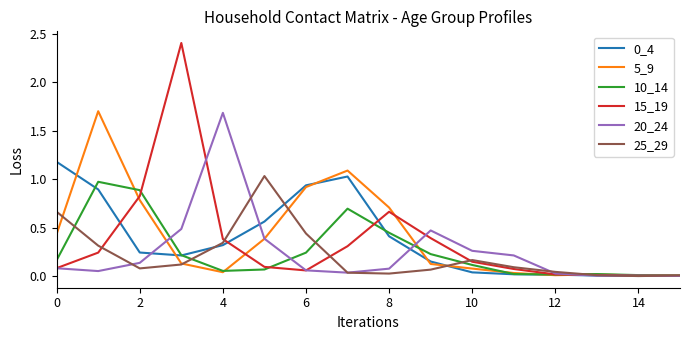

True or false: 15_19 has more than 1 points higher than both neighbors.

True